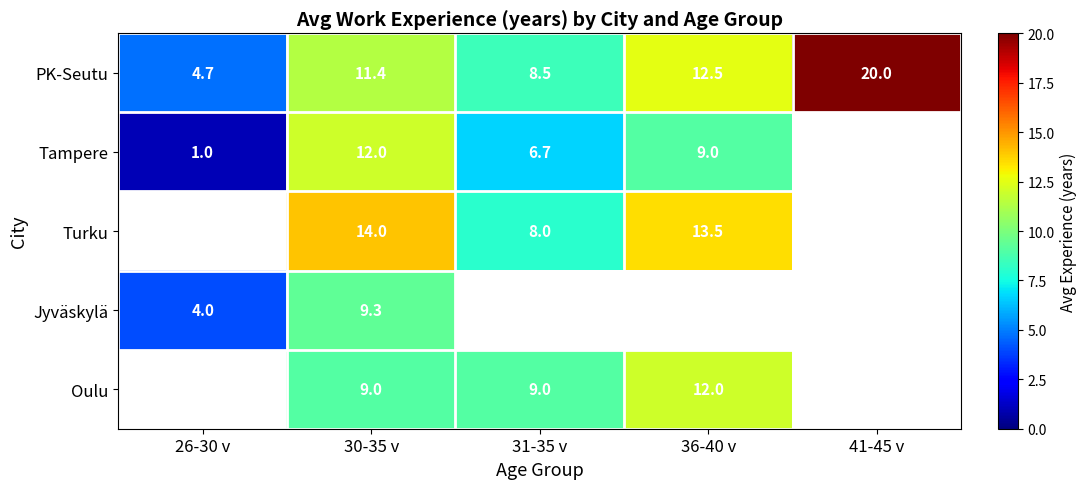

At how many categories does at least one series exceed 1?

5